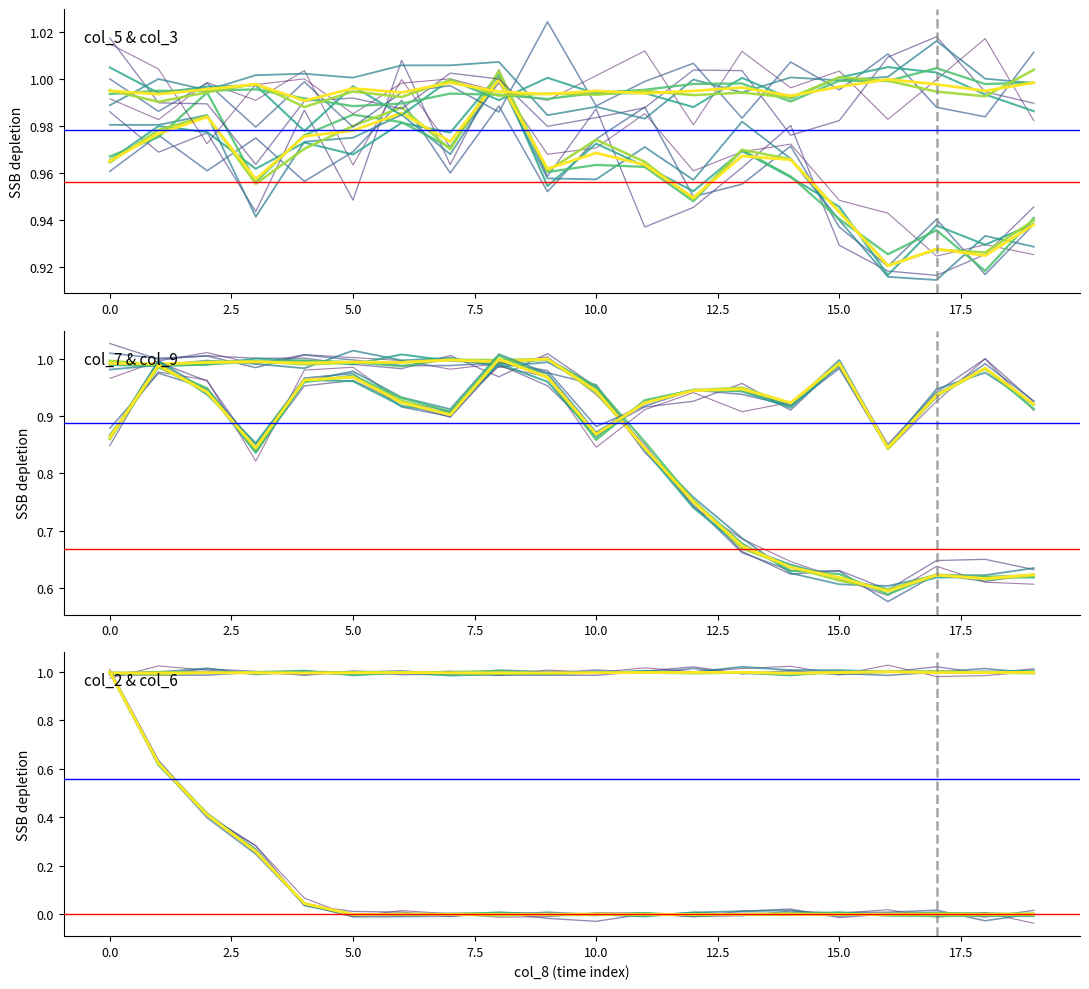

Rank the series by their maximum value, from highest to lowest.

col_5, col_3, col_7, col_9, col_2, col_6